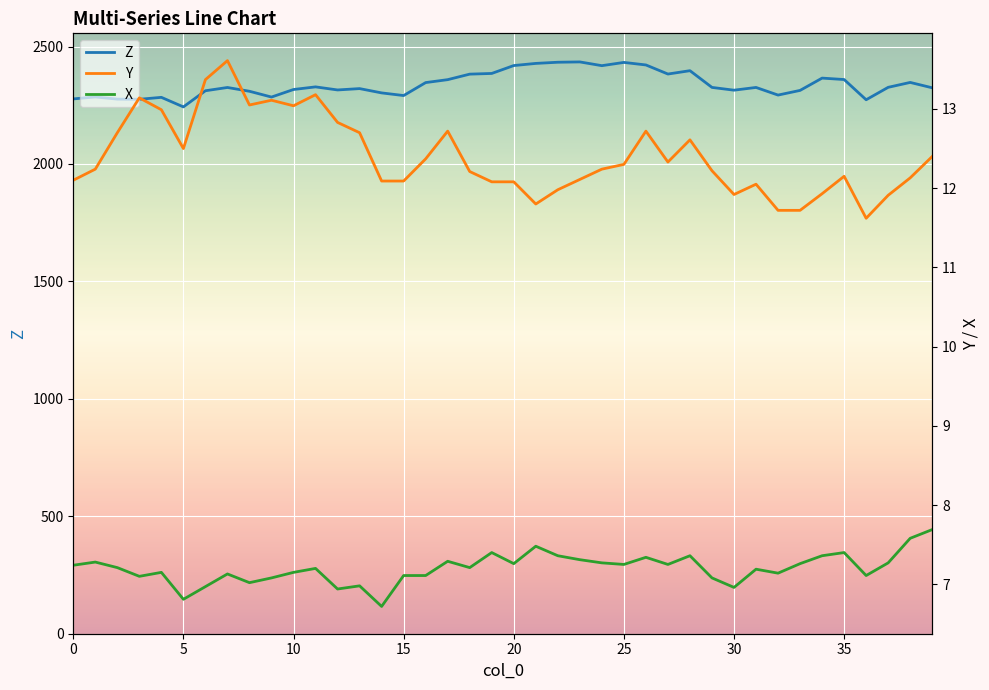

How many values in the Z series exceed 2325?

21